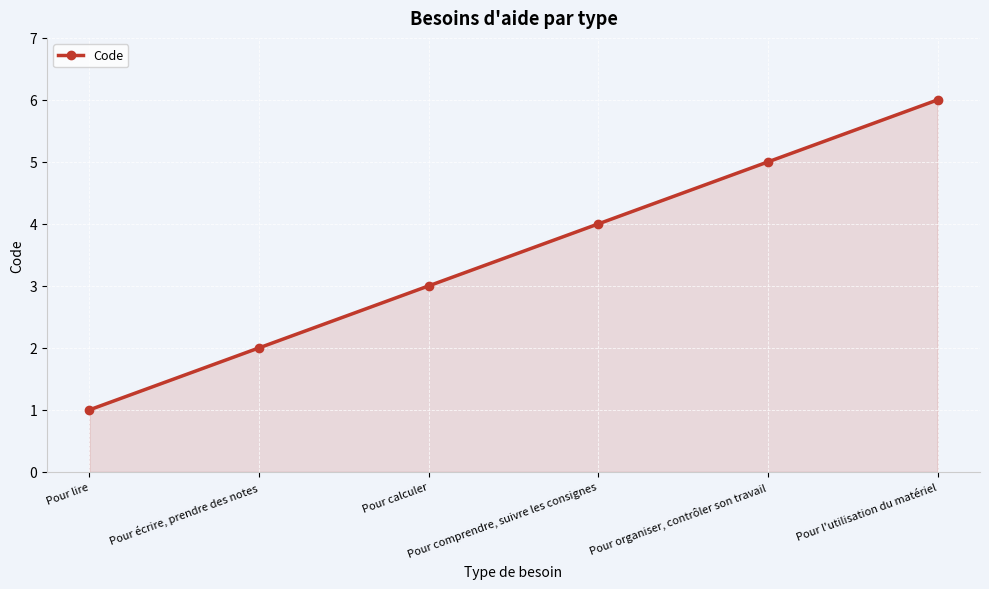

What is the sum of the values at Pour organiser, contrôler son travail and Pour lire?

6